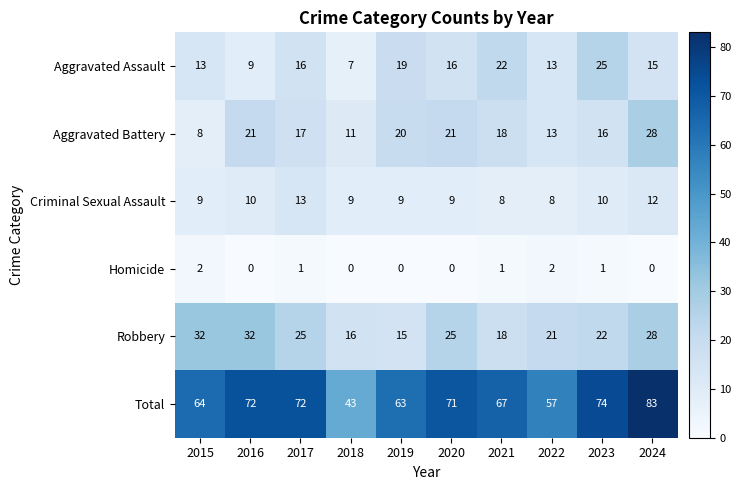

Which series has the largest range (max minus min)?

Total